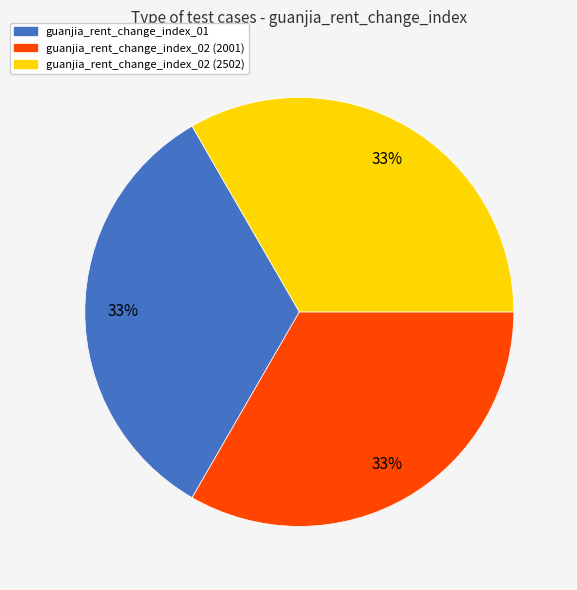

To the nearest percent, what is the average slice percentage?

33%